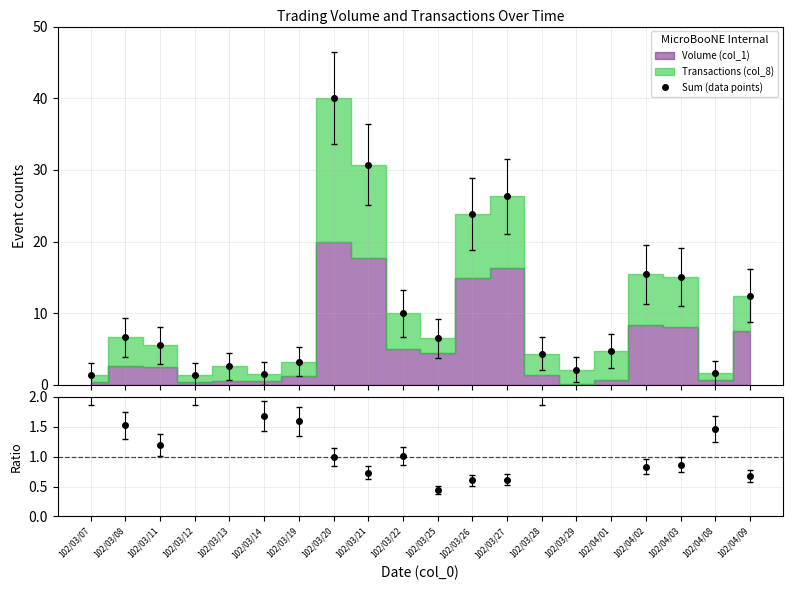

How many points are higher than both their immediate neighbors (excluding endpoints)?

5